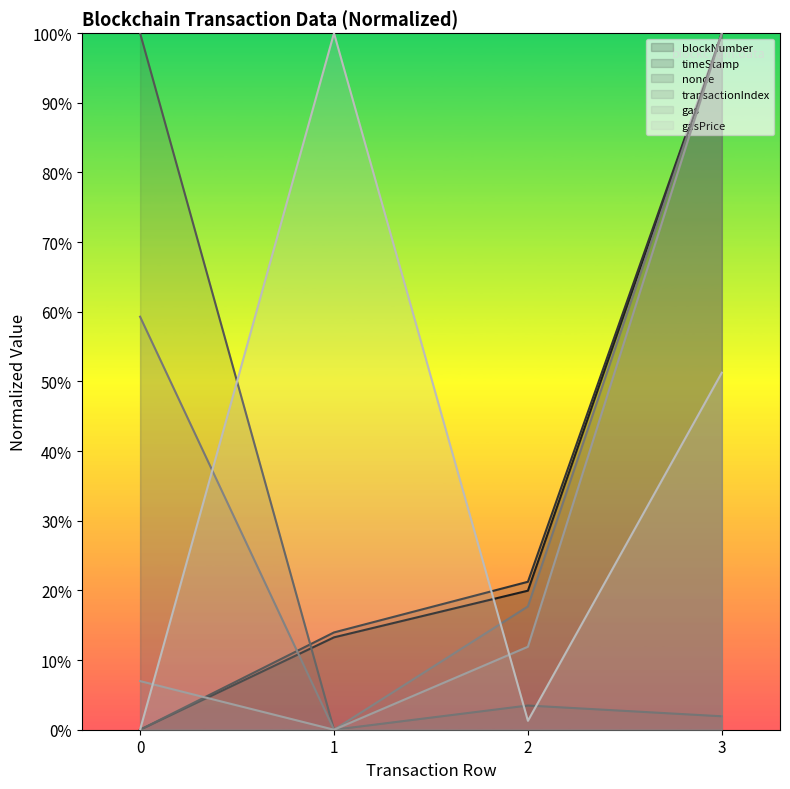

At which label does gasPrice first exceed 51?

1